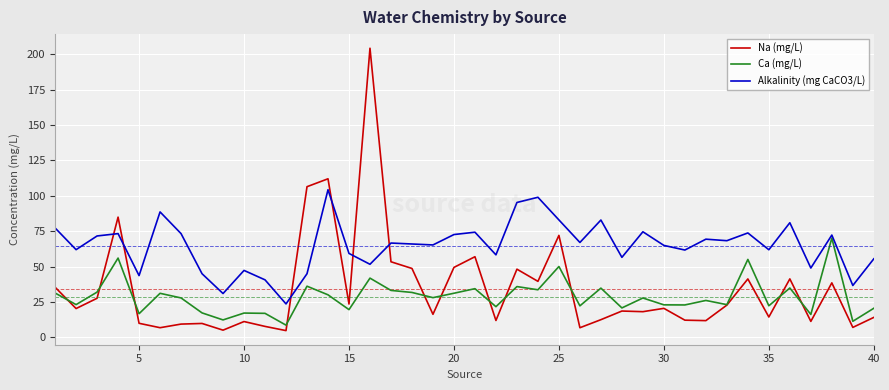

What is the maximum value shown in the chart?

204.3